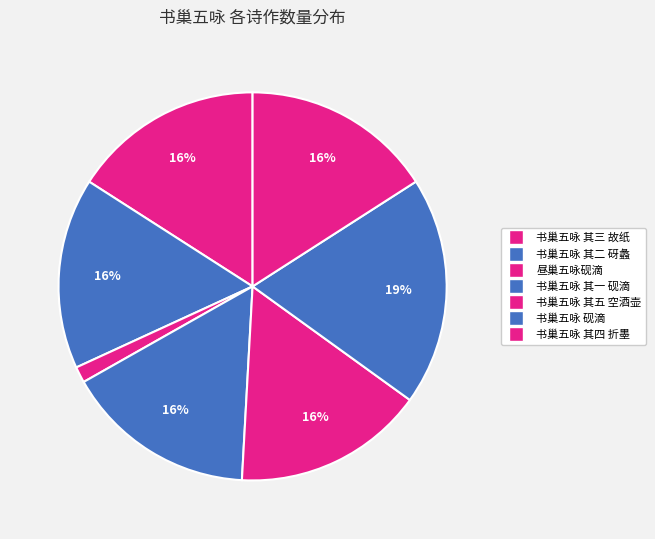

To the nearest percent, what percentage of the pie is 书巢五咏 其一 砚滴?

16%